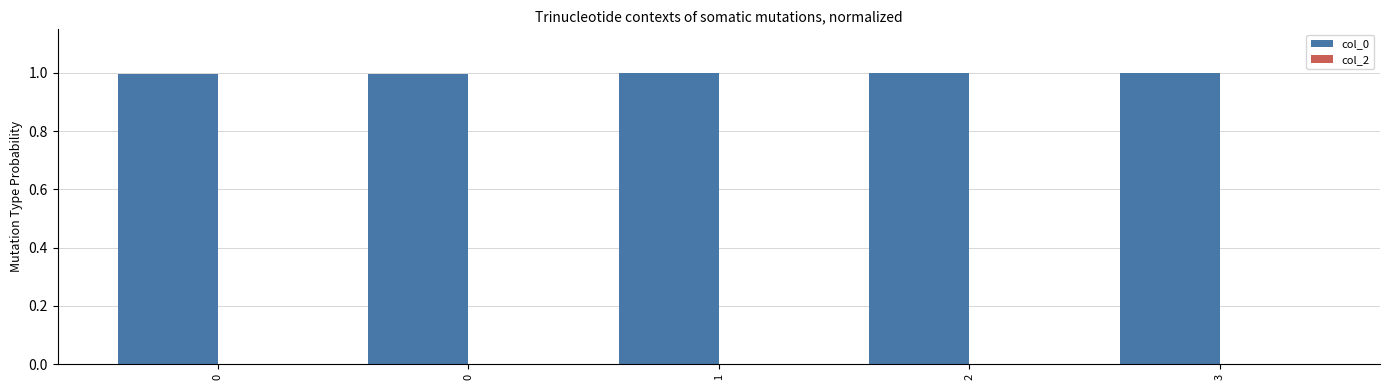

How many bars are there in total?

5